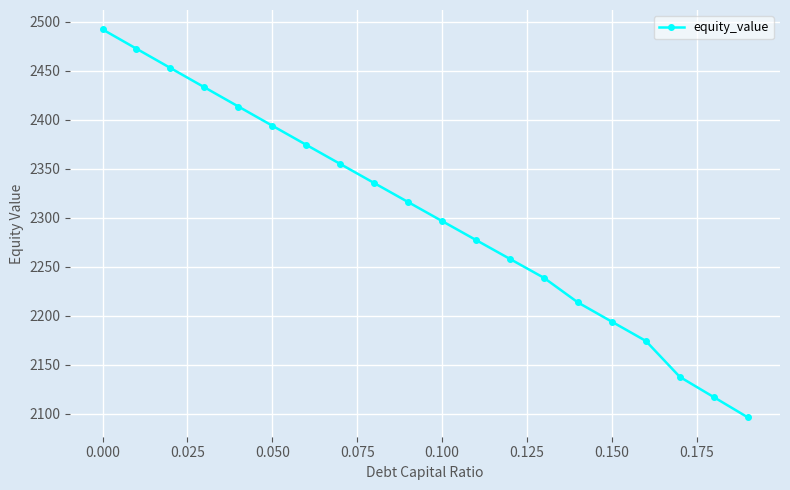

What is the value of the 18th point from the left?

2137.8